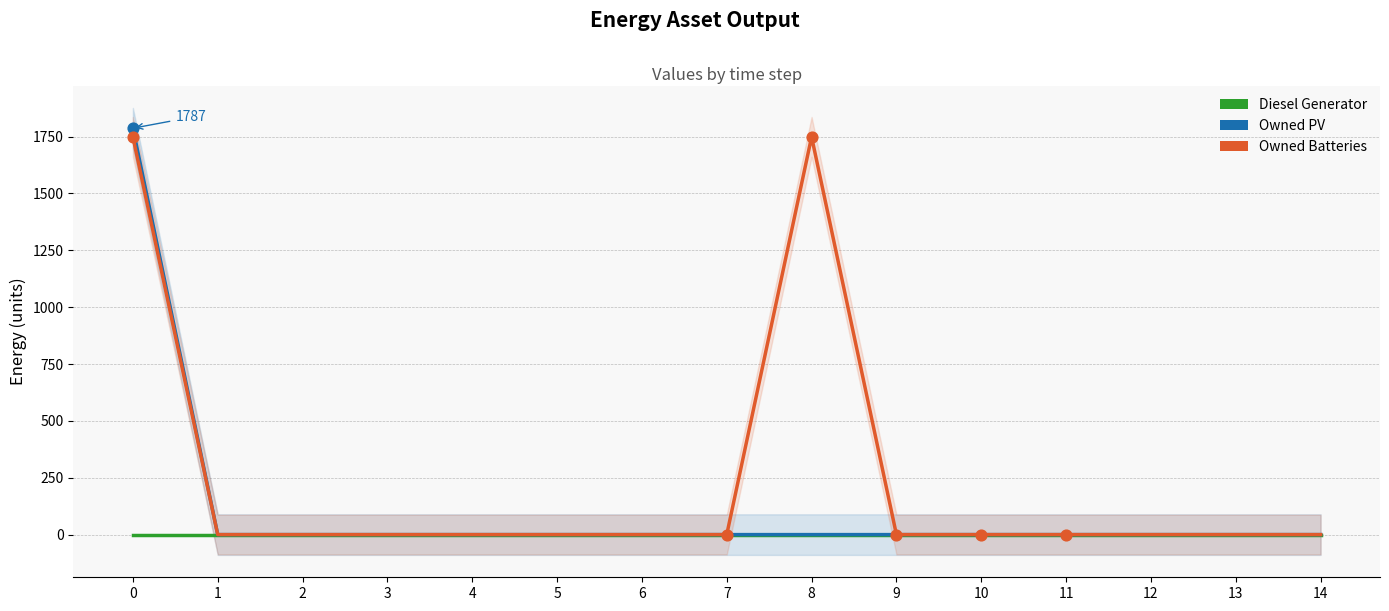

Is the value of Owned PV at 6 greater than the value of Owned Batteries at 2?

No